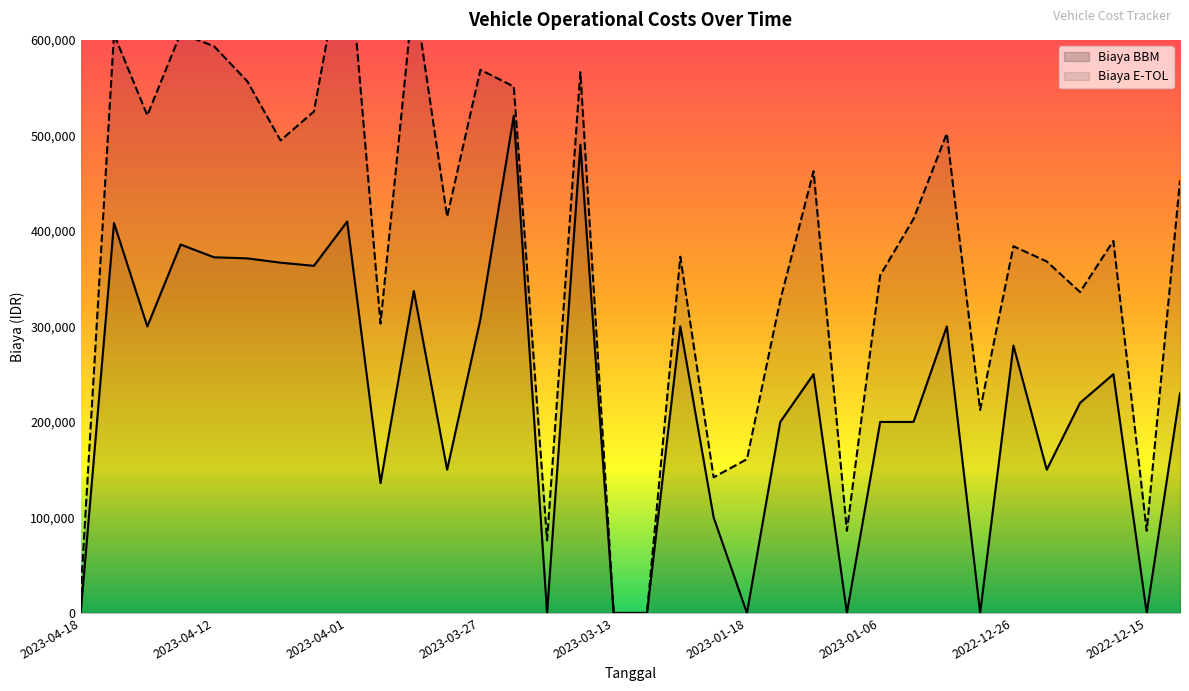

List the labels in order of value, largest first.

2023-03-24, 2023-03-20, 2023-04-01, 2023-04-15, 2023-04-13, 2023-04-12, 2023-04-10, 2023-04-06, 2023-04-05, 2023-03-30, 2023-03-27, 2023-04-14, 2023-01-20, 2023-01-02, 2022-12-26, 2023-01-16, 2022-12-19, 2022-12-14, 2022-12-21, 2023-01-17, 2023-01-06, 2023-01-04, 2023-03-28, 2022-12-23, 2023-03-31, 2023-01-19, 2023-04-18, 2023-03-21, 2023-03-13, 2023-03-03, 2023-01-18, 2023-01-13, 2022-12-28, 2022-12-15